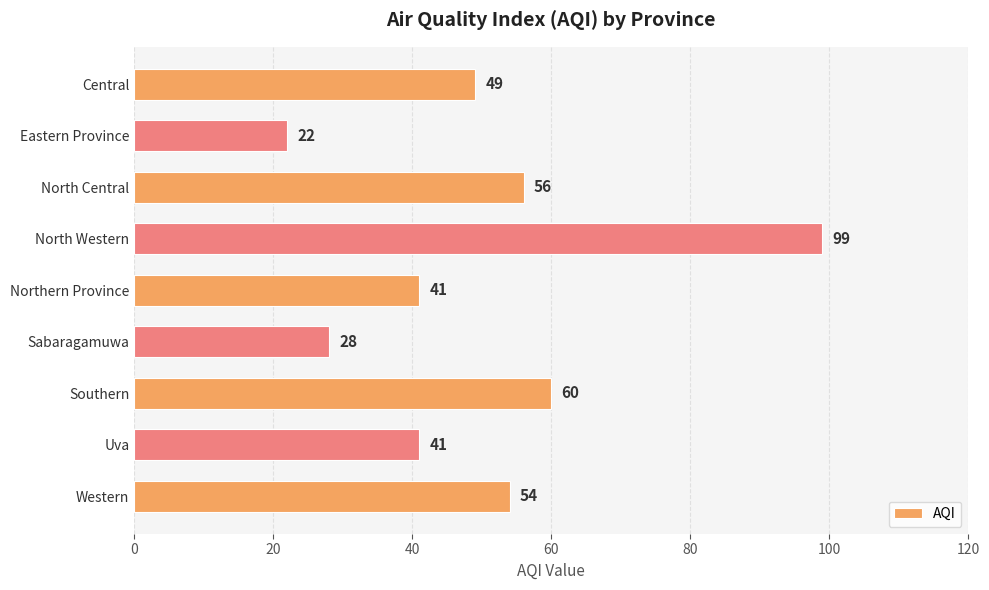

Which category has the lowest value across all series?

Eastern Province